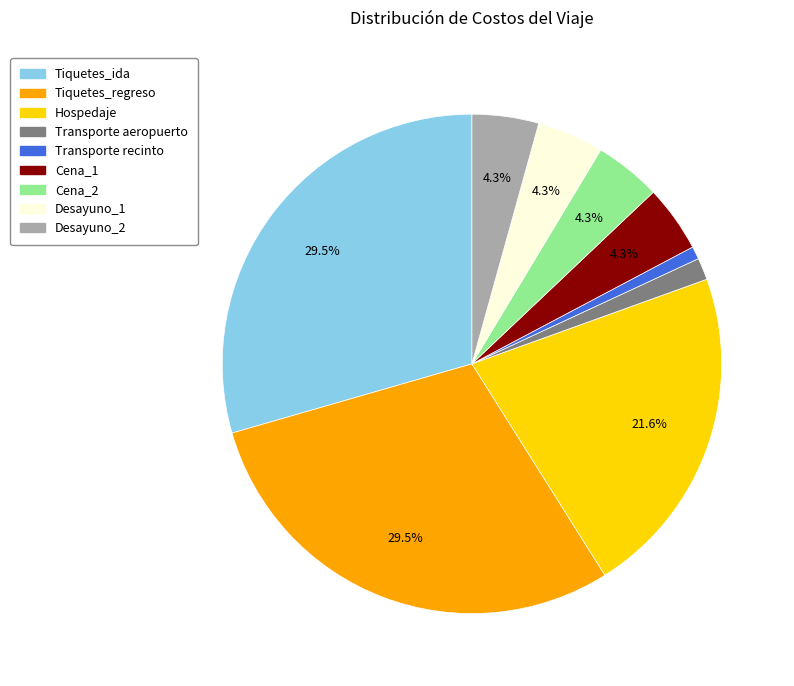

What is the smallest slice in the pie chart?

Transporte recinto